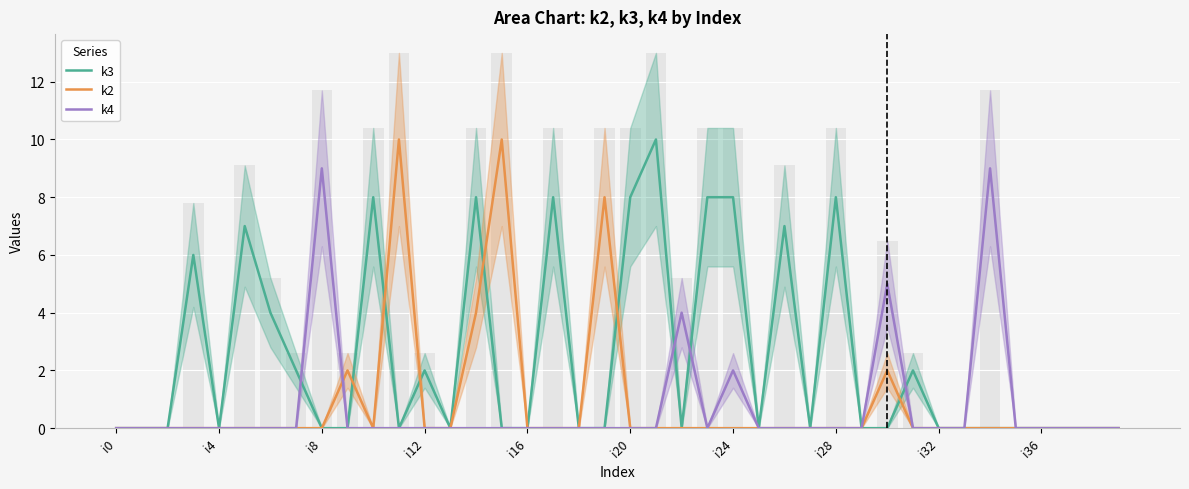

How many groups of bars are there?

40